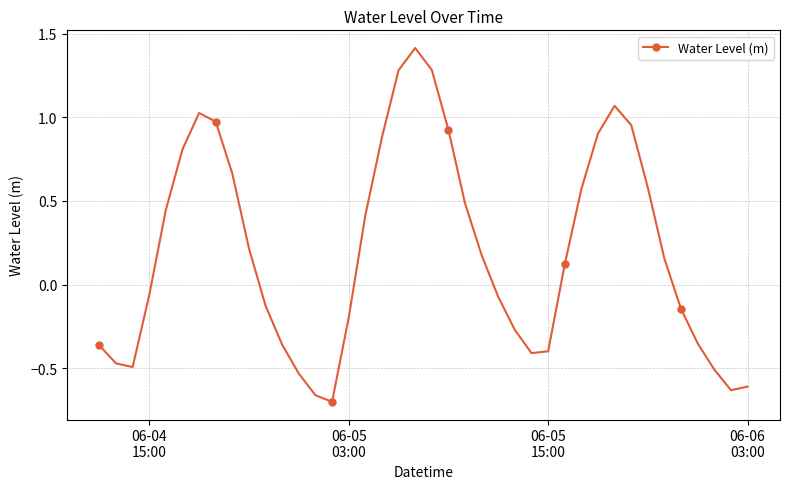

What is the greatest value displayed?

1.4